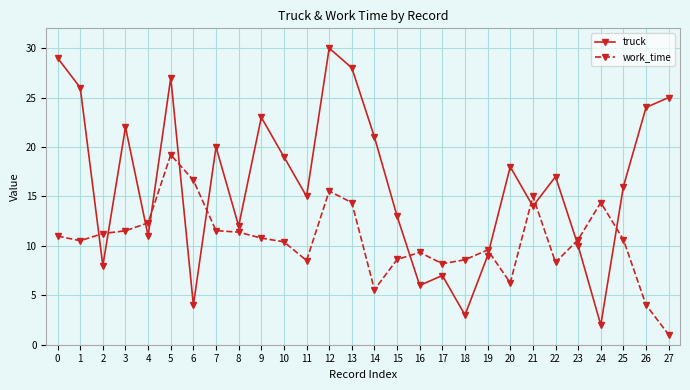

What is the highest value of the truck series?

30.0